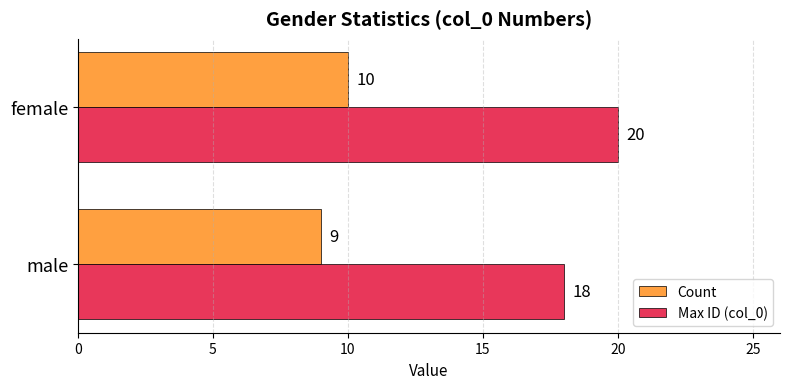

What is the sum of the Count values at female and male?

19